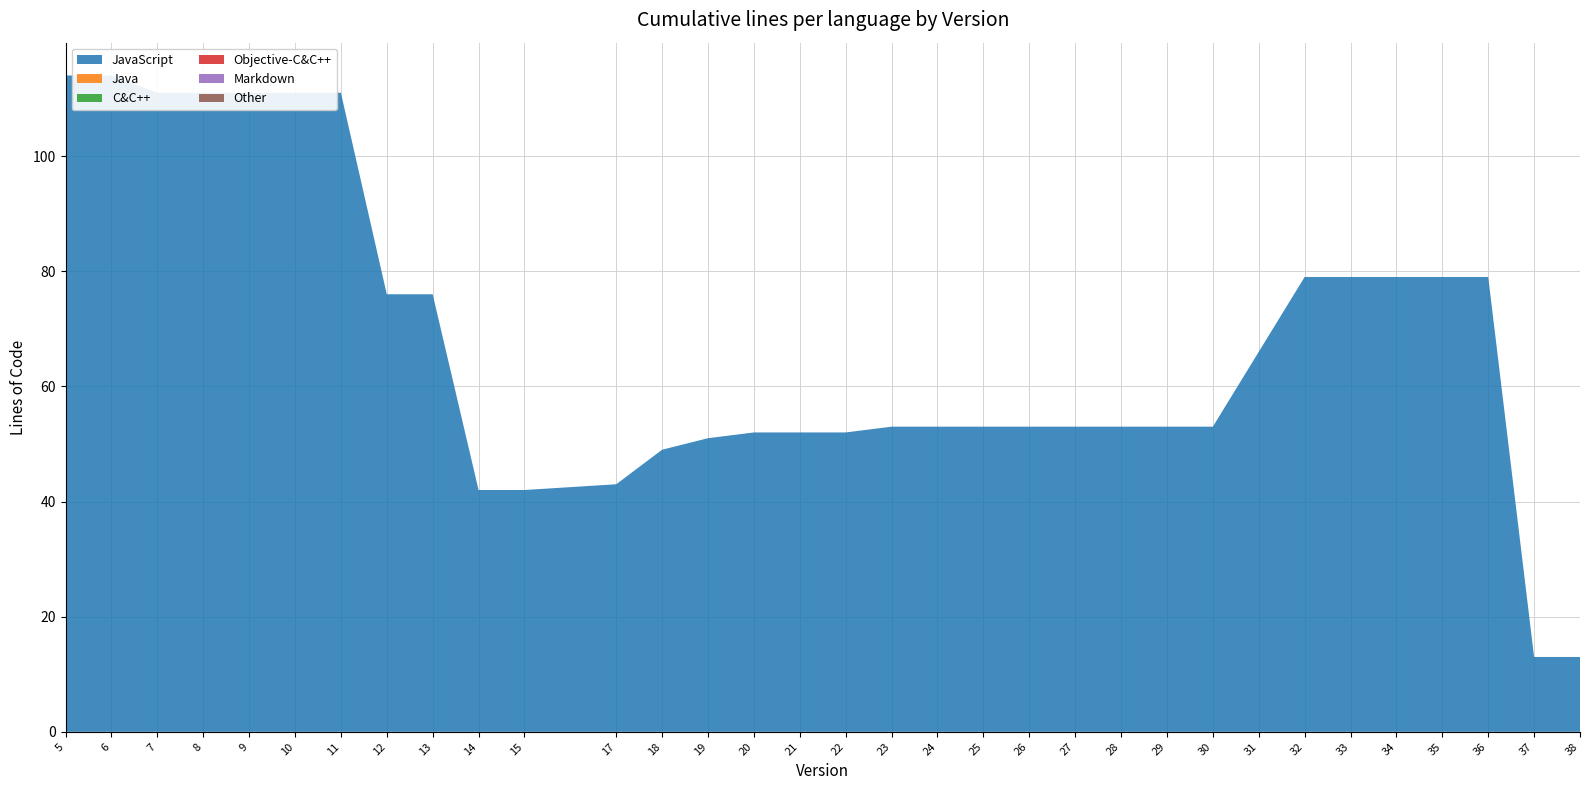

Reading left to right, transcribe all the data shown in this chart.

JavaScript: 114	114	111	111	111	111	111	76	76	42	42	43	49	51	52	52	52	53	53	53	53	53	53	53	53	66	79	79	79	79	79	13	13
Java: 0	0	0	0	0	0	0	0	0	0	0	0	0	0	0	0	0	0	0	0	0	0	0	0	0	0	0	0	0	0	0	0	0
C&C++: 0	0	0	0	0	0	0	0	0	0	0	0	0	0	0	0	0	0	0	0	0	0	0	0	0	0	0	0	0	0	0	0	0
Objective-C&C++: 0	0	0	0	0	0	0	0	0	0	0	0	0	0	0	0	0	0	0	0	0	0	0	0	0	0	0	0	0	0	0	0	0
Markdown: 0	0	0	0	0	0	0	0	0	0	0	0	0	0	0	0	0	0	0	0	0	0	0	0	0	0	0	0	0	0	0	0	0
Other: 0	0	0	0	0	0	0	0	0	0	0	0	0	0	0	0	0	0	0	0	0	0	0	0	0	0	0	0	0	0	0	0	0